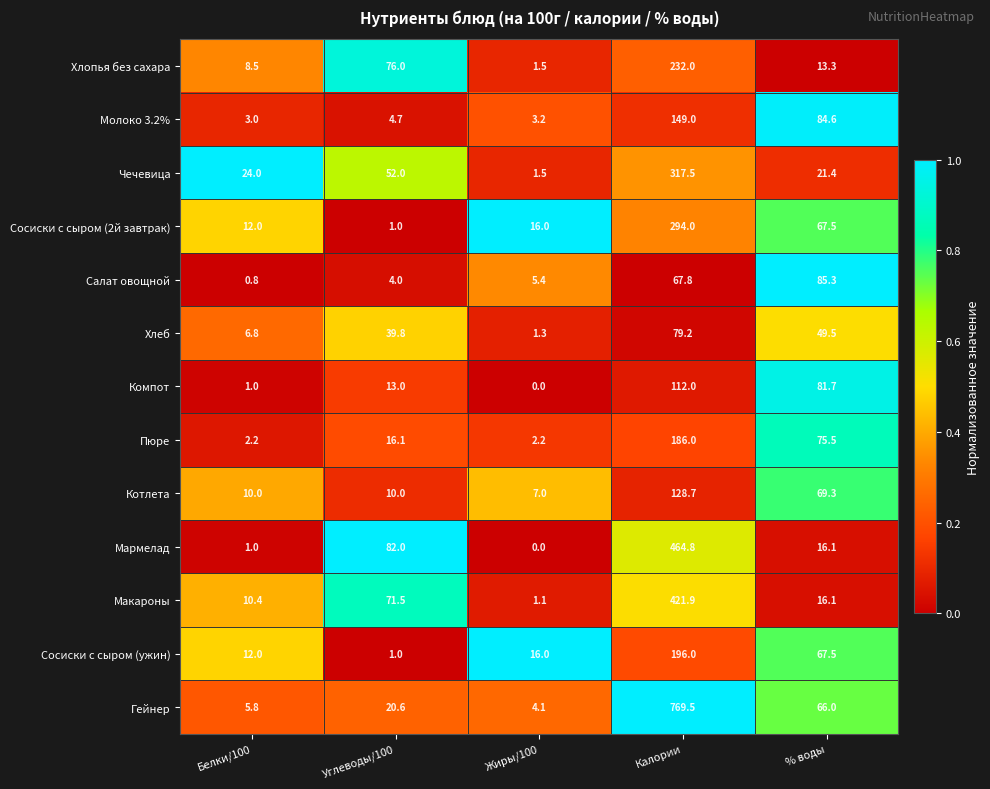

What is the difference between the second highest and second lowest values in the Мармелад series?

81.0